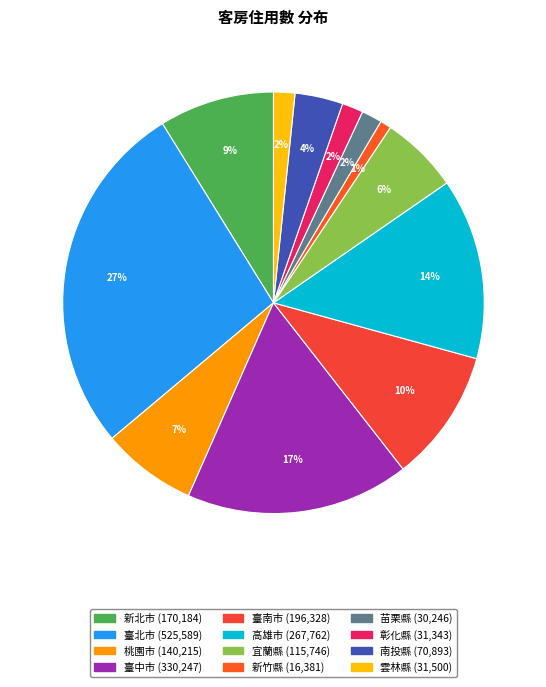

What is the smallest slice in the pie chart?

新竹縣